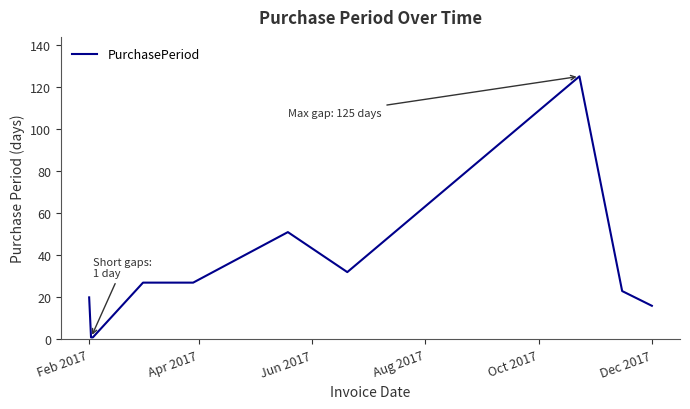

What is the greatest value displayed?

125